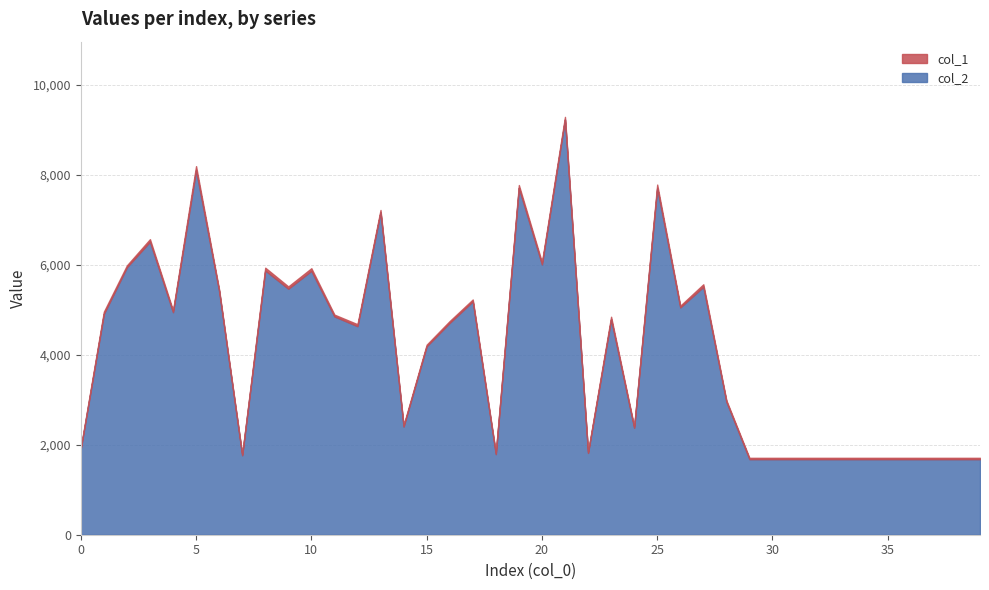

Reading left to right, list all the values displayed in this chart.

col_2: 1909	4909	5949	6516	4949	8105	5417	1766	5876	5470	5868	4854	4637	7172	2405	4190	4712	5189	1792	7712	6011	9234	1819	4790	2378	7710	5054	5512	2957	1680	1680	1680	1680	1680	1680	1680	1680	1680	1680	1680
col_1: 26	50	41	56	40	91	34	22	62	51	58	40	44	49	32	36	40	42	32	64	49	57	24	57	31	76	39	57	32	30	30	30	30	30	30	30	30	30	30	30